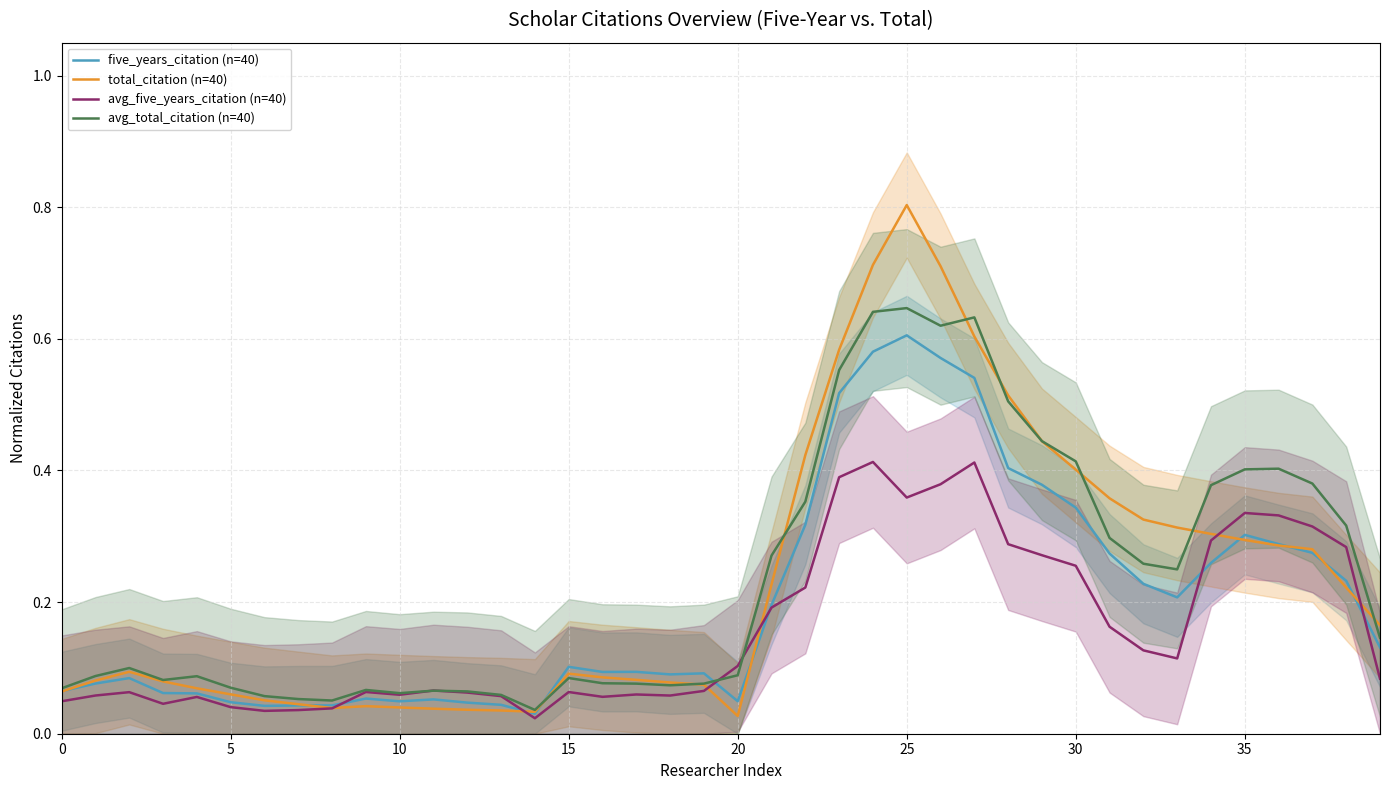

The five_years_citation (n=40) series shows 0.0 at 15. True or false?

False